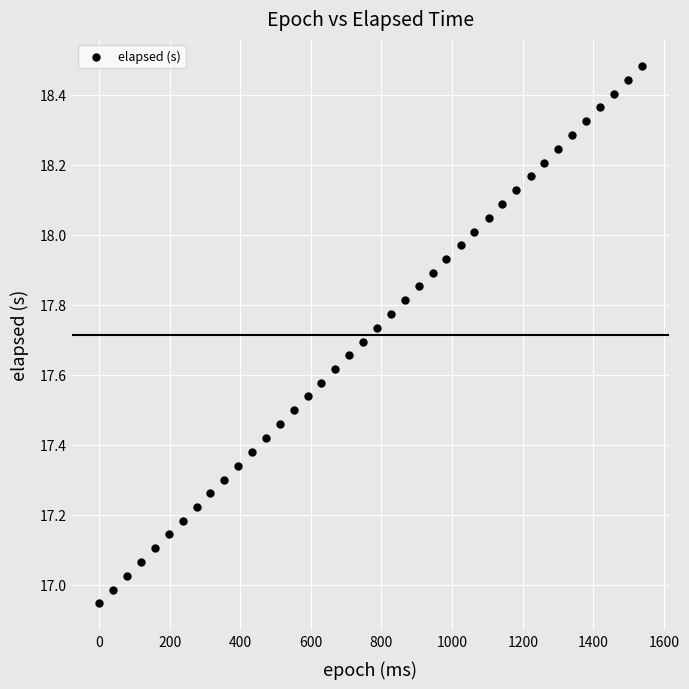

What is the range of Y values (max minus min)?

1.5